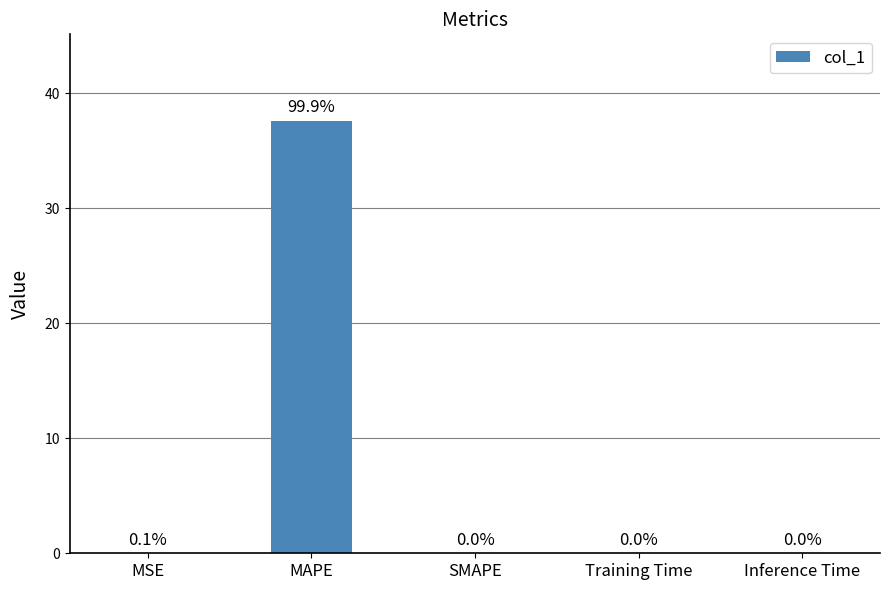

The value at SMAPE is 0.0. True or false?

True